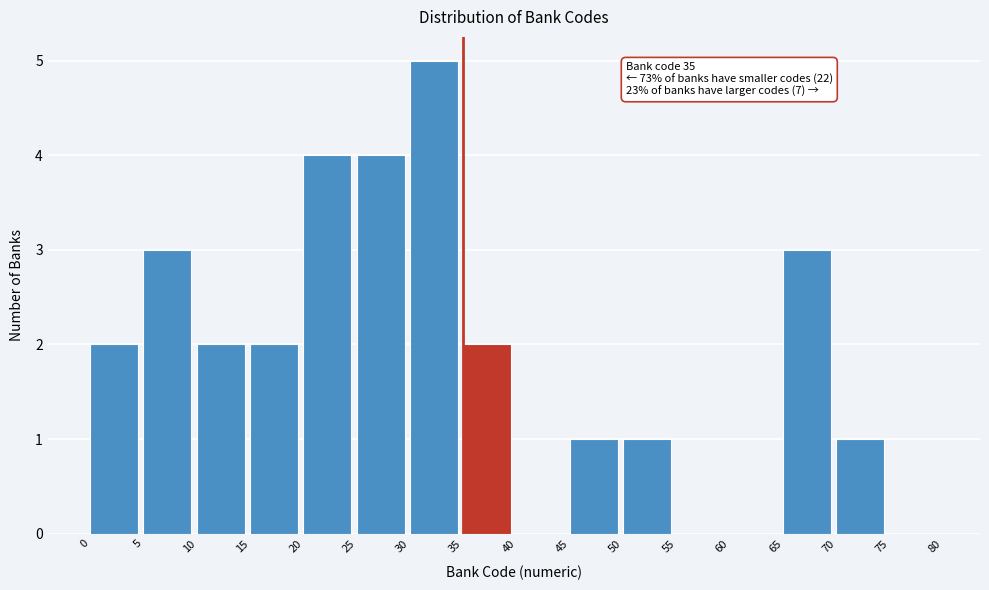

Which range on the x-axis has the tallest bar?

30 to 35